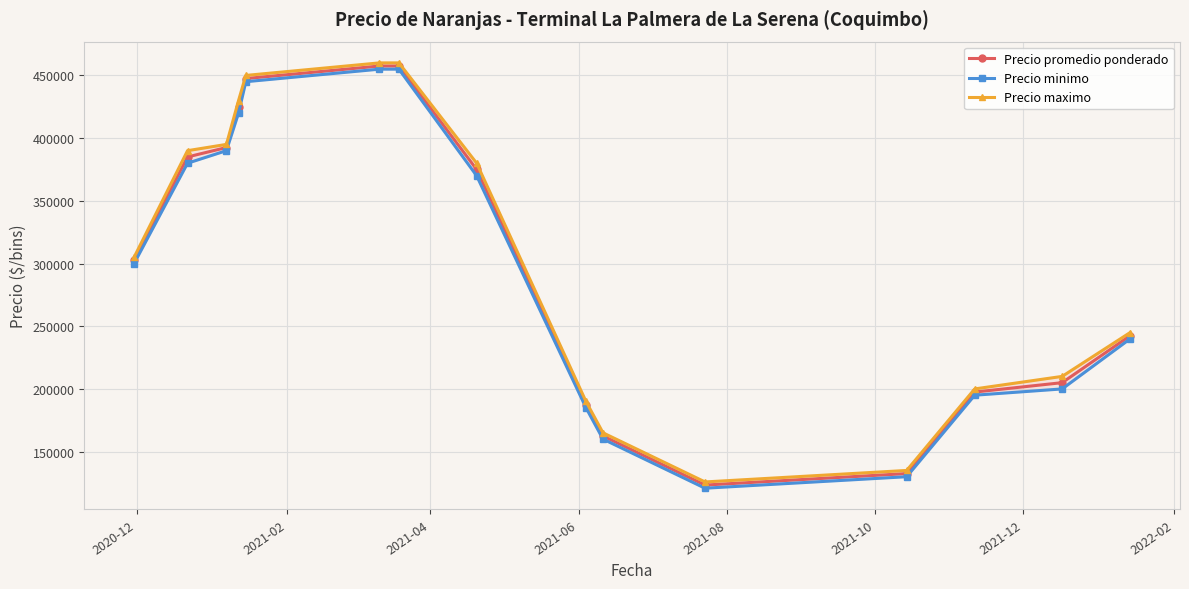

How many lines are shown in the chart?

3